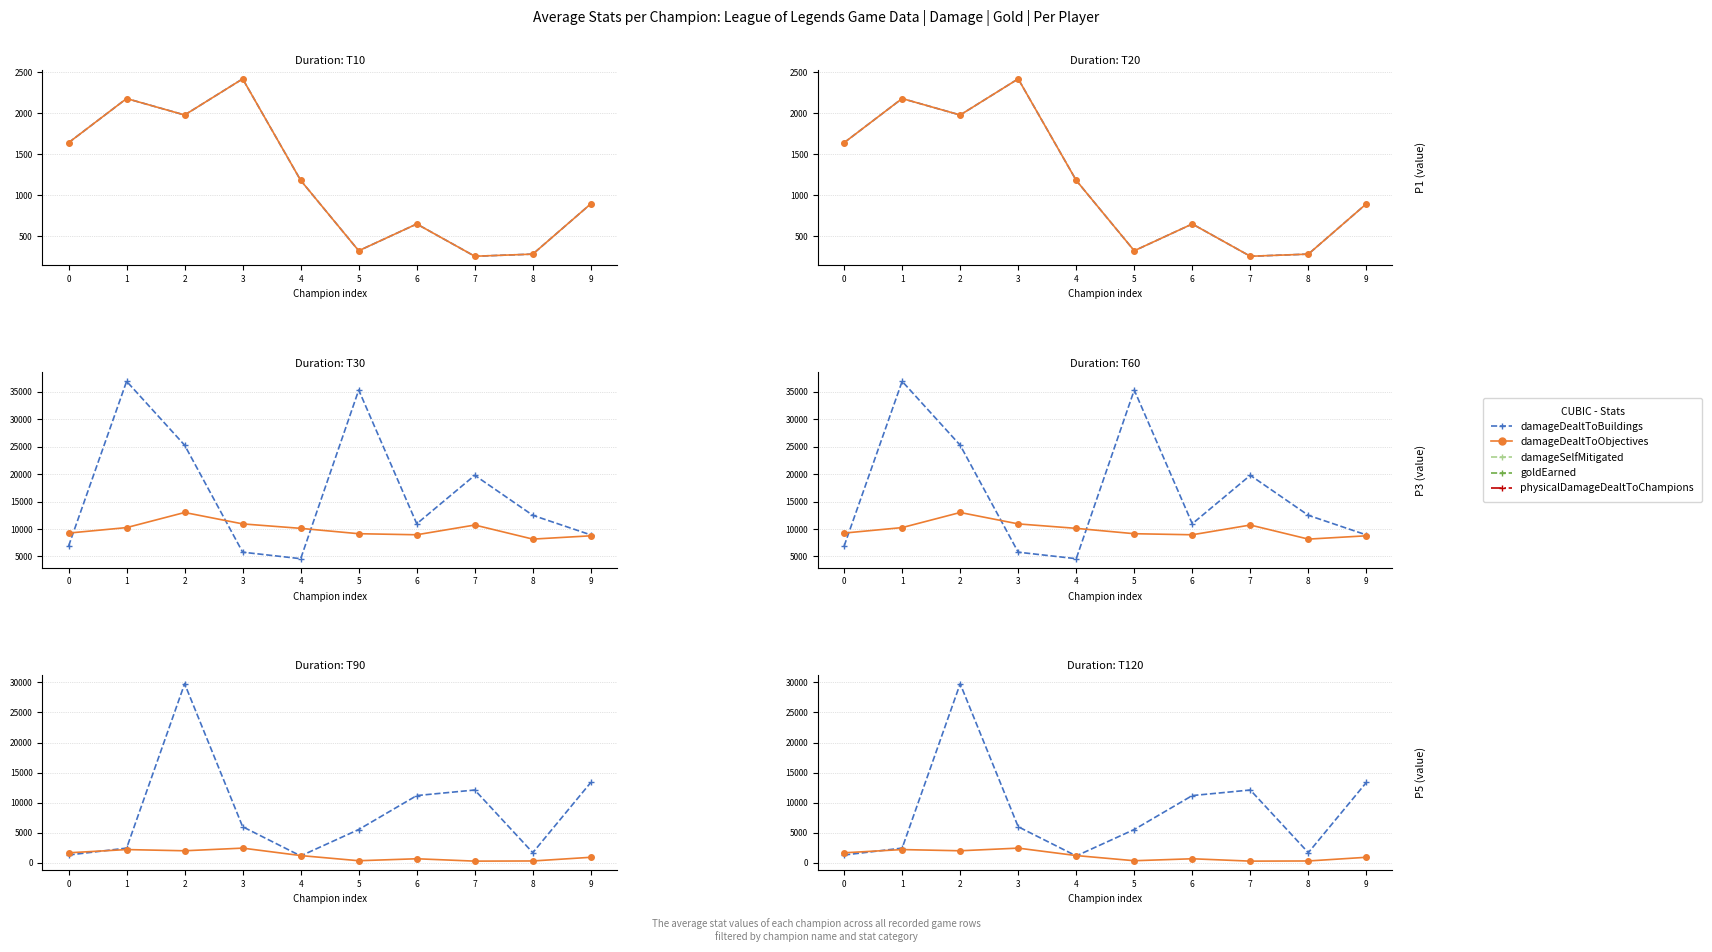

The physicalDamageDealtToChampions series shows 12096 at 7. True or false?

True